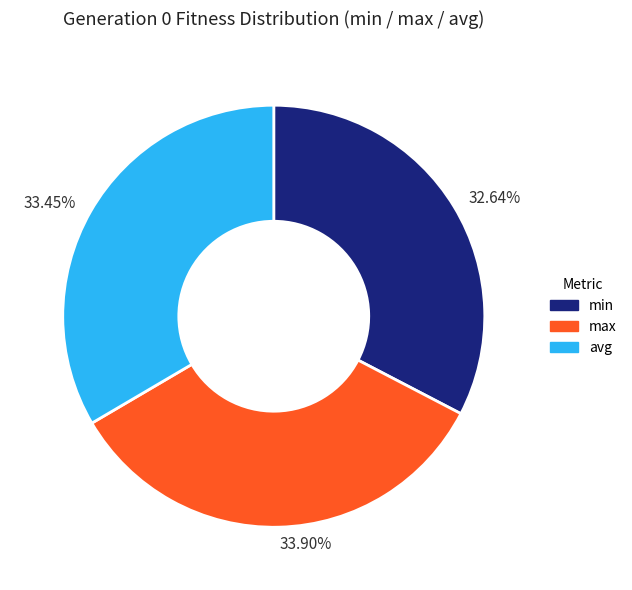

Does any single category account for the majority?

No